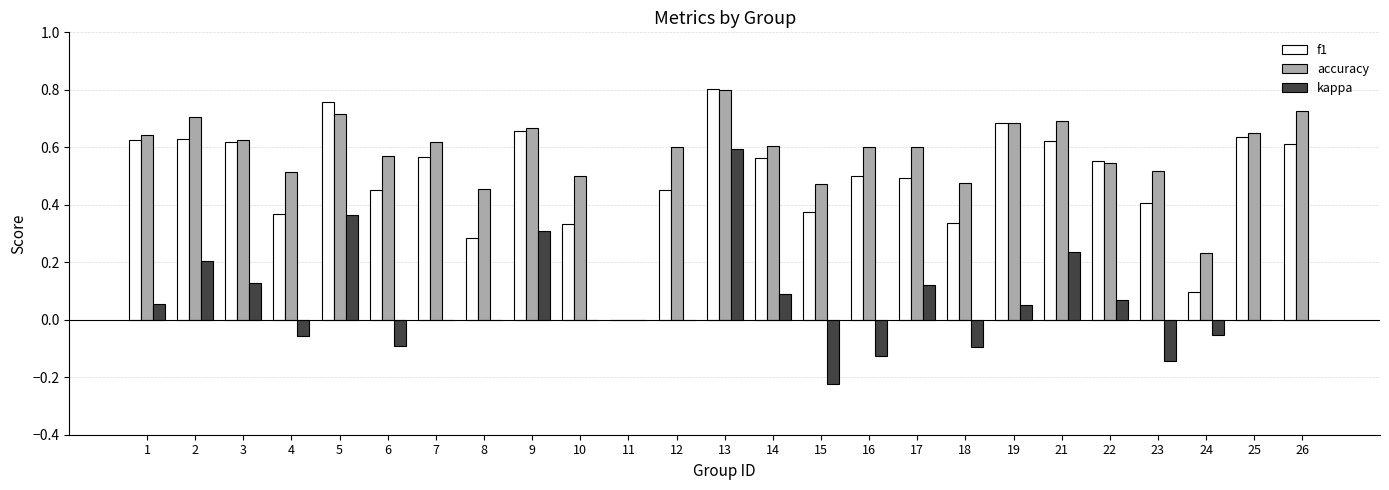

How many data points in f1 are above 0?

24